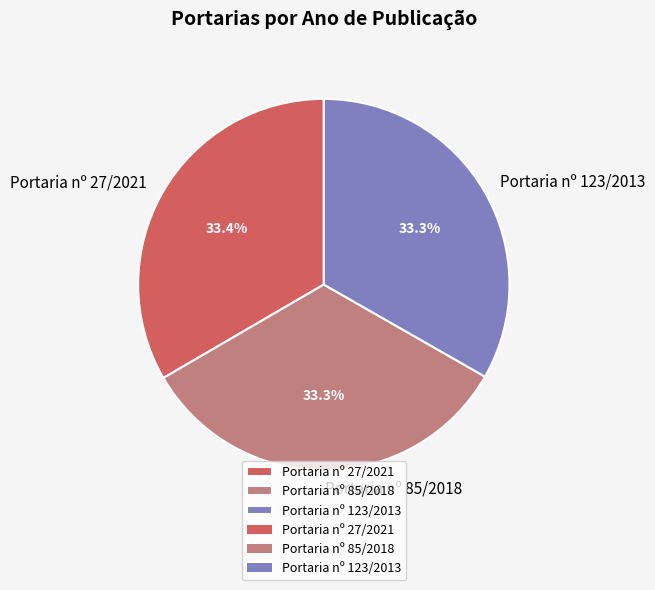

Does any single category account for the majority?

No